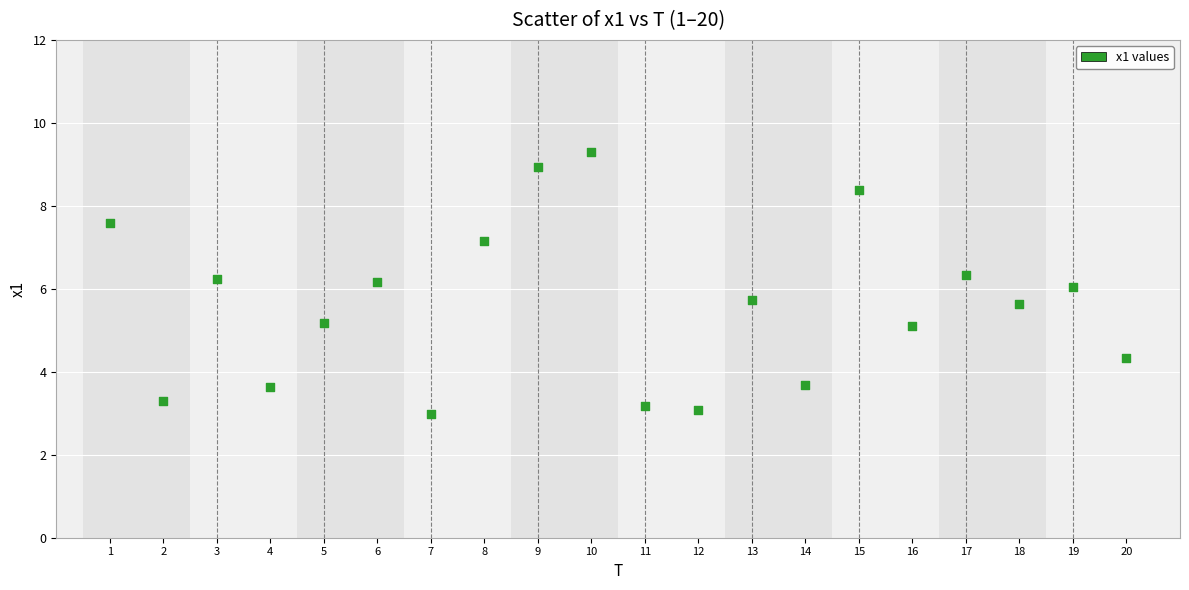

What is the range of Y values (max minus min)?

6.3